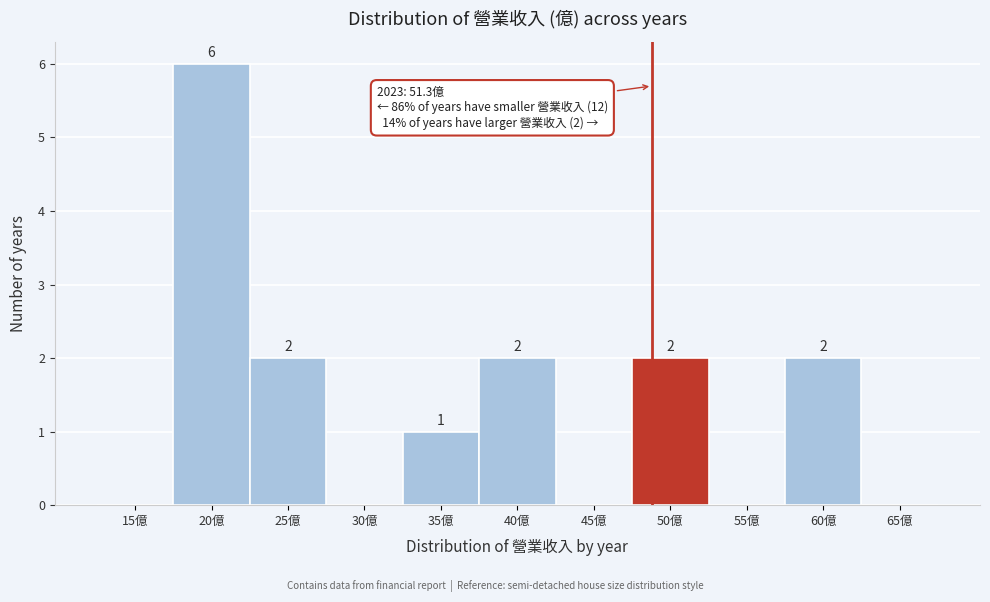

Reading left to right, list all the values displayed in this chart.

15億=0	20億=6	25億=2	30億=0	35億=1	40億=2	45億=0	50億=2	55億=0	60億=2	65億=0